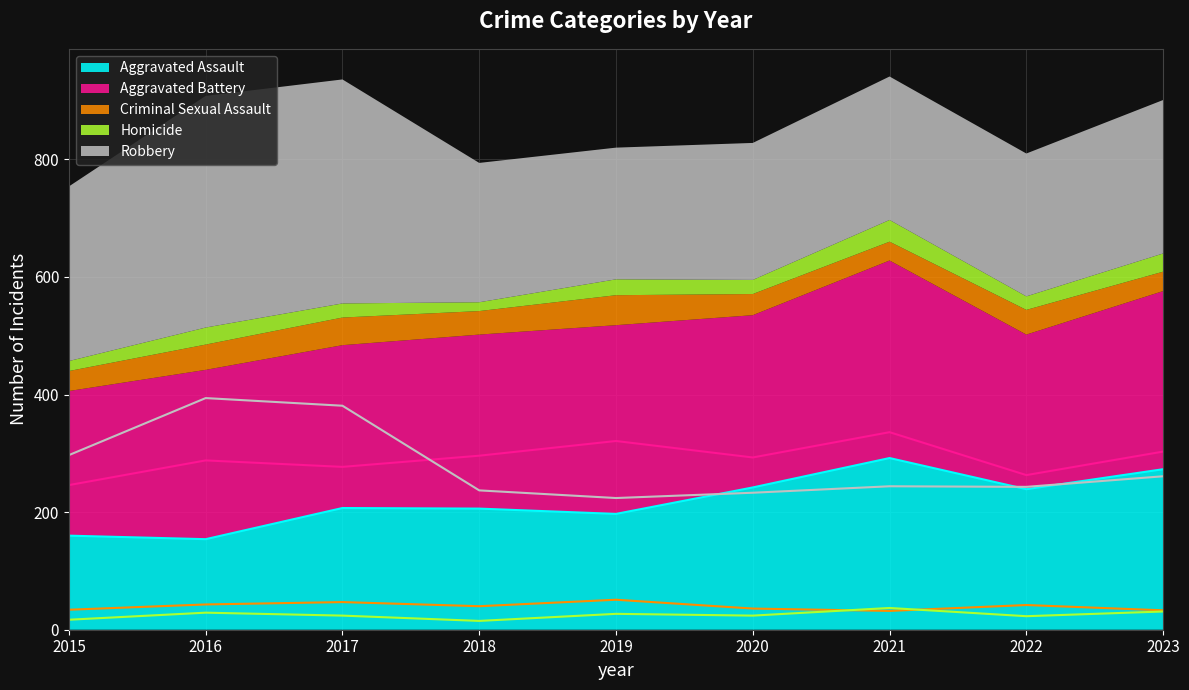

In Homicide, how many points are lower than both neighbors (excluding endpoints)?

3